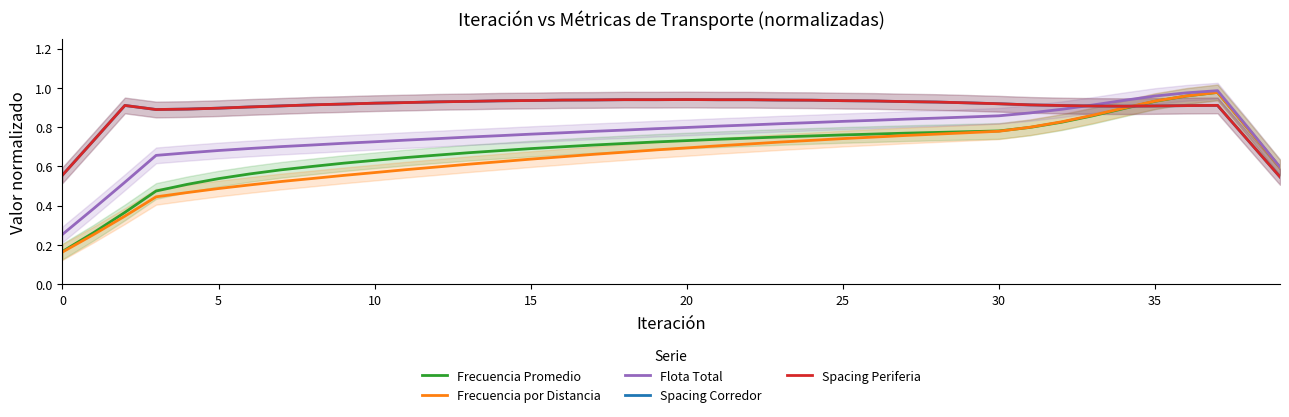

What is the difference between the maximum and minimum values in the Spacing Corredor series?

0.4